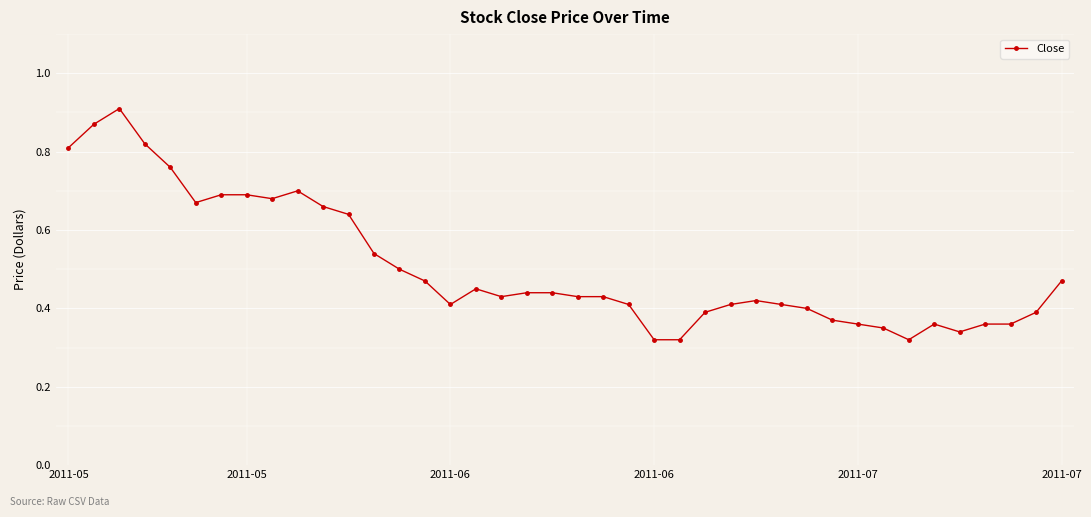

Count the values in the range 0 to 1.

40